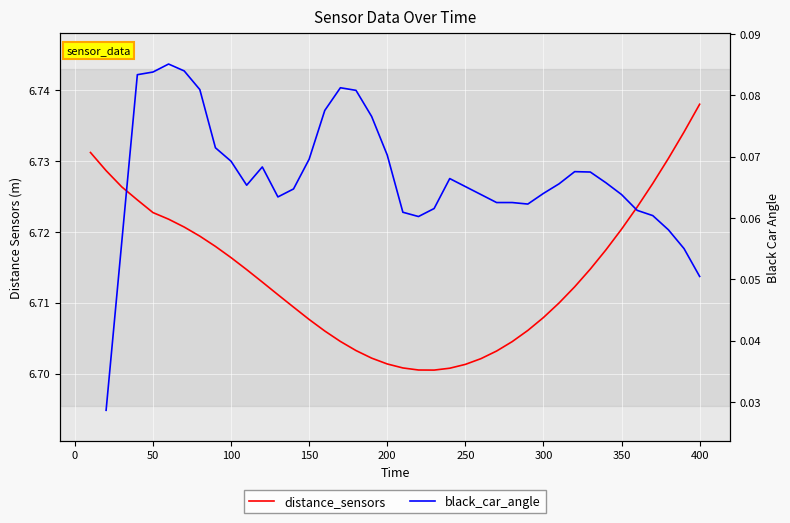

Is the value of black_car_angle at 200 greater than the value of distance_sensors at 100?

No